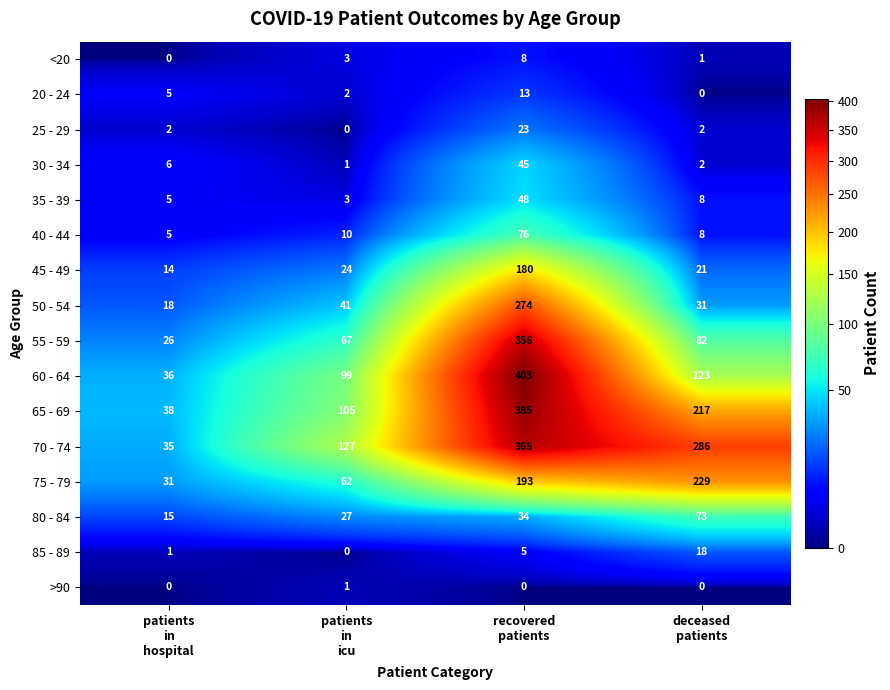

Which series has the largest range (max minus min)?

60 - 64